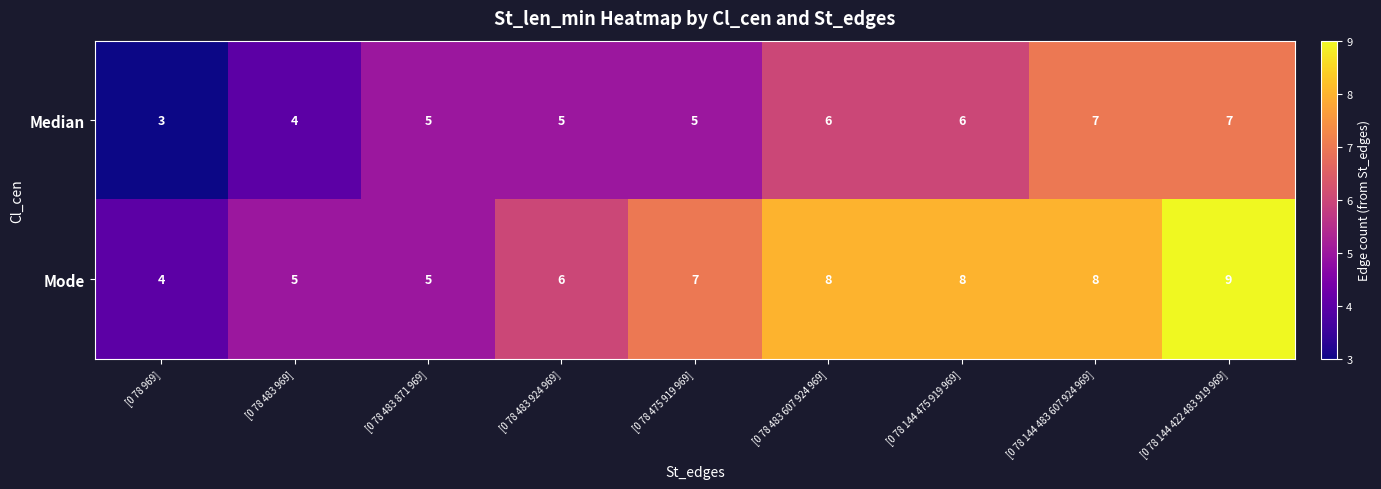

Count the Mode values in the range 5 to 8.

7